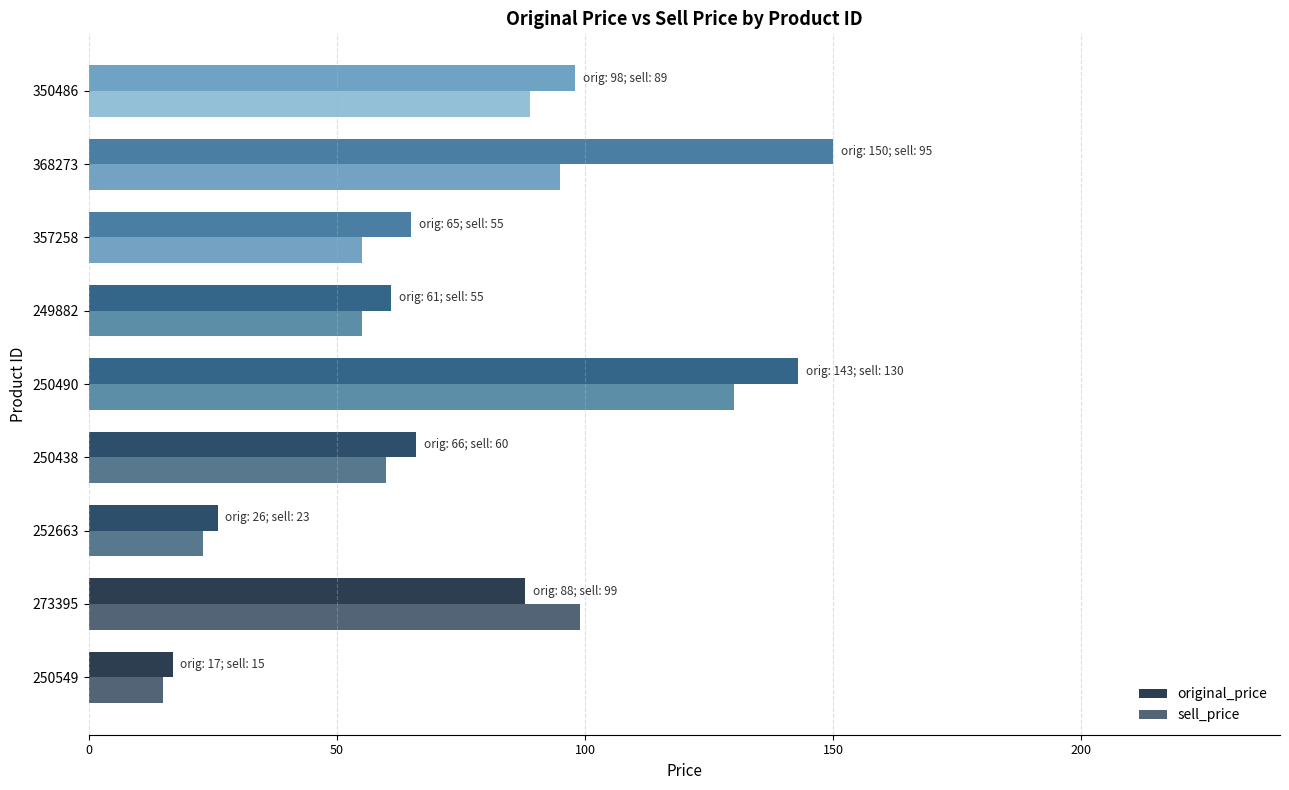

How many values in the original_price series are below 66?

4